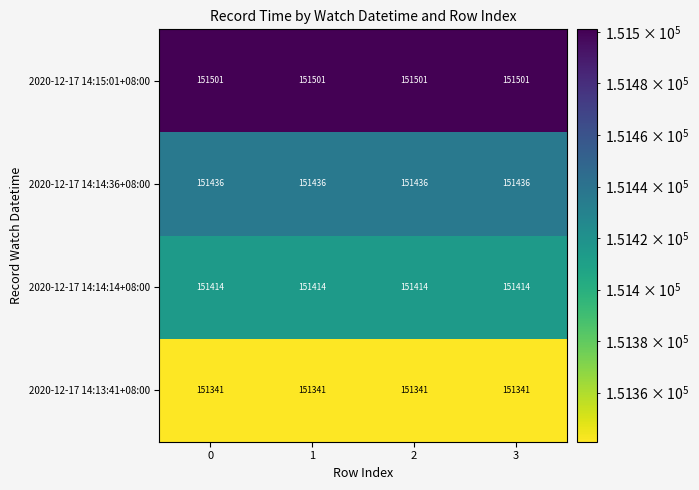

Count the number of categories in the chart.

4